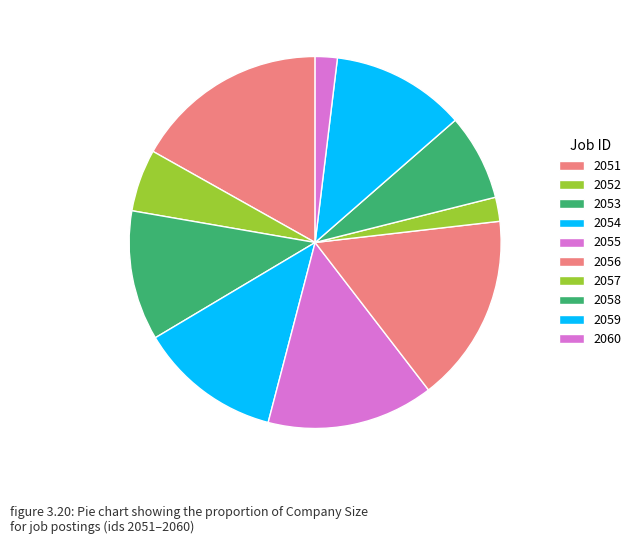

How many slices are in this pie chart?

10